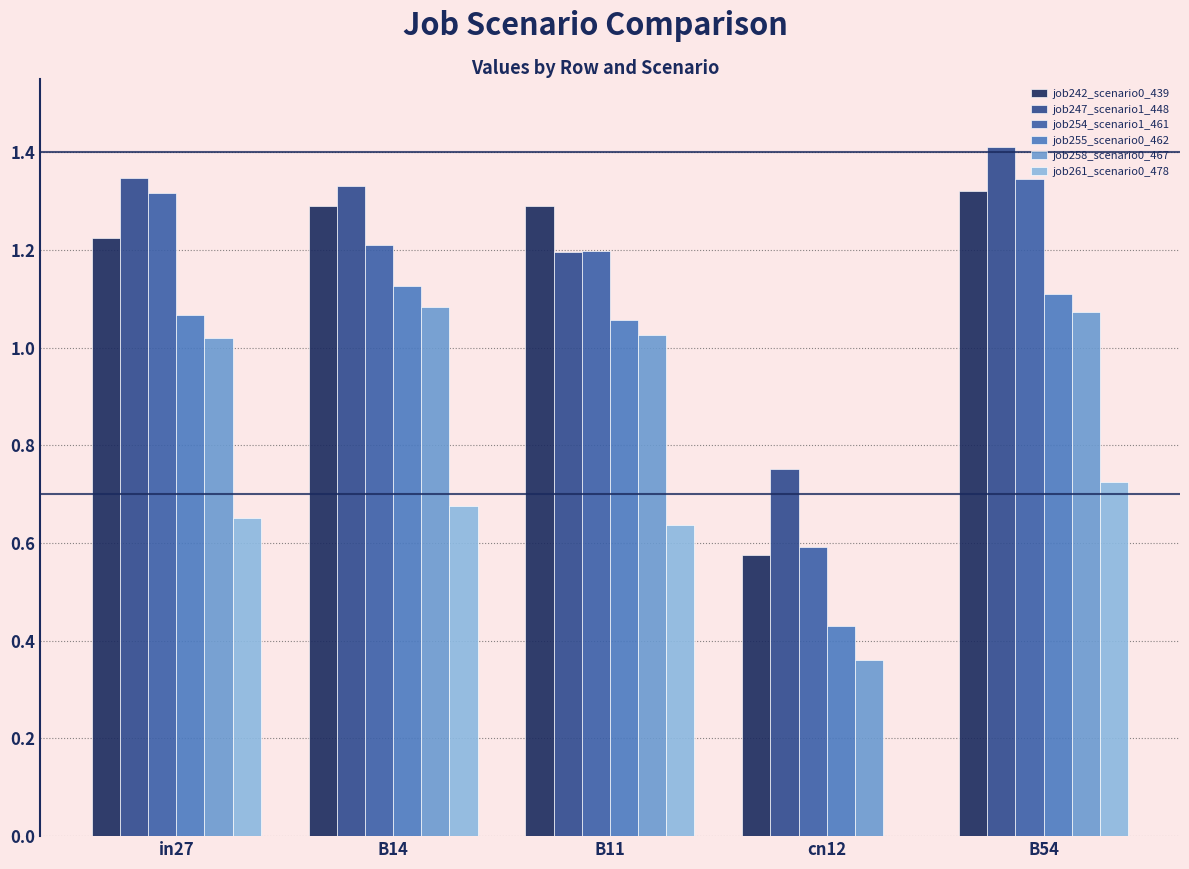

What is the sum of all job242_scenario0_439 values?

5.7